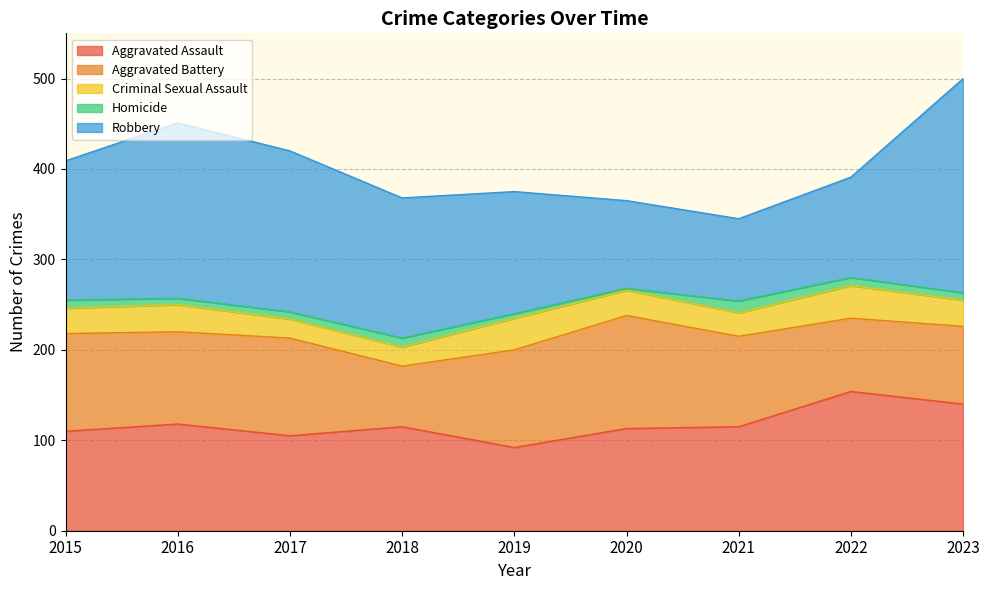

How many interior local valleys does the Aggravated Assault series have?

2